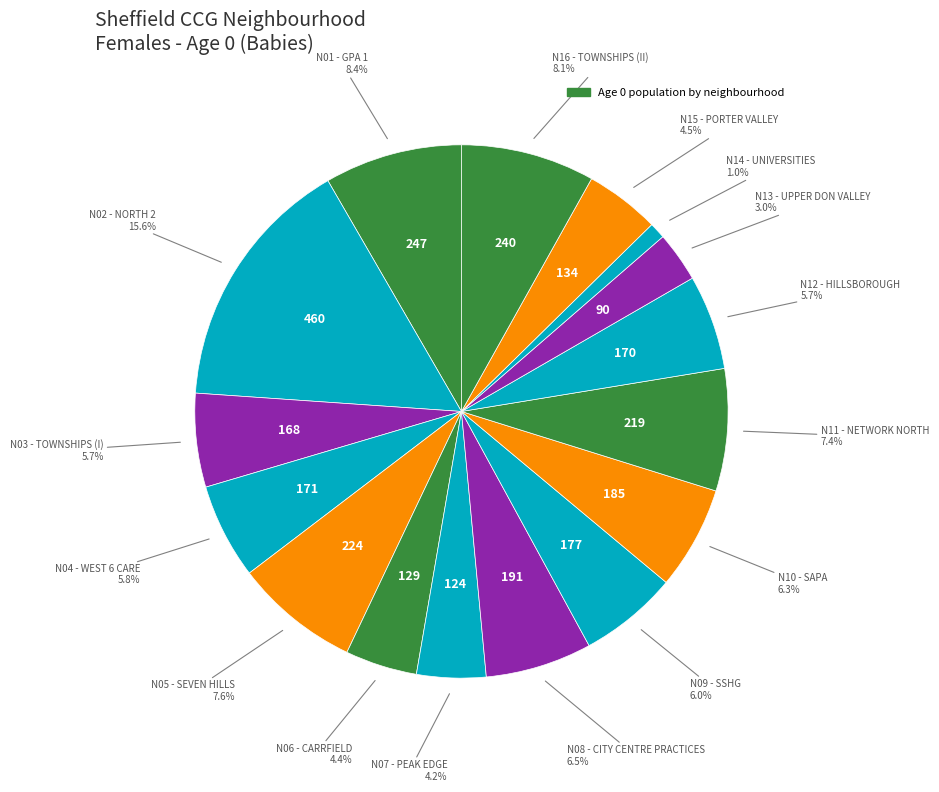

To the nearest percent, what is the difference between the largest and smallest slice percentages?

15%